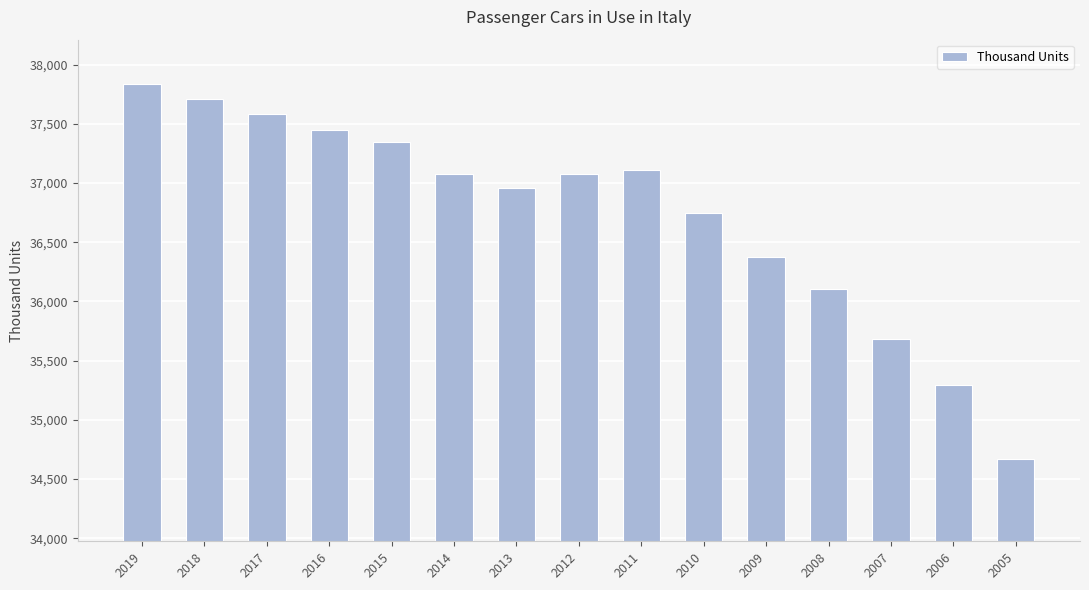

What is the minimum value shown in the chart?

34667.0